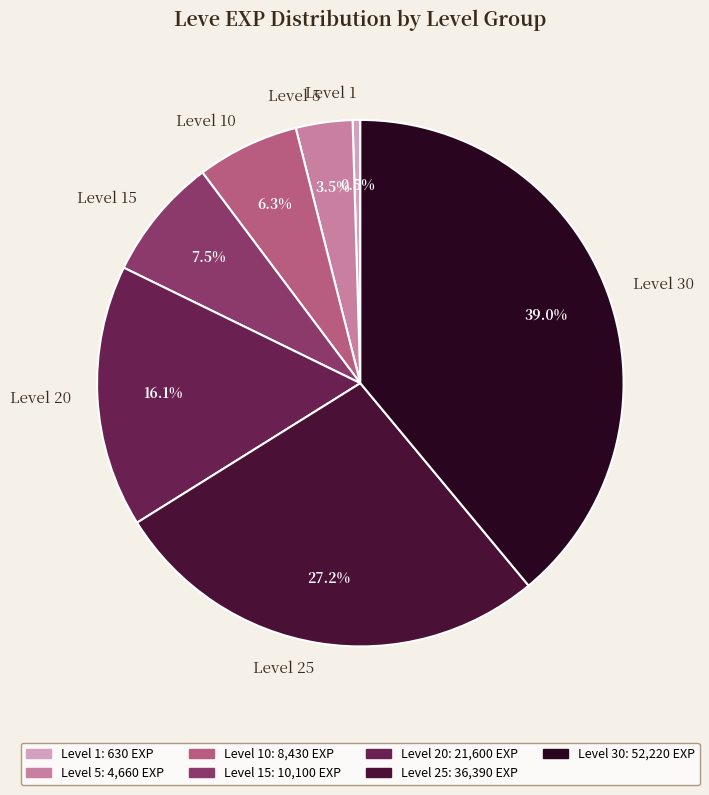

Count the number of slices in the pie.

7